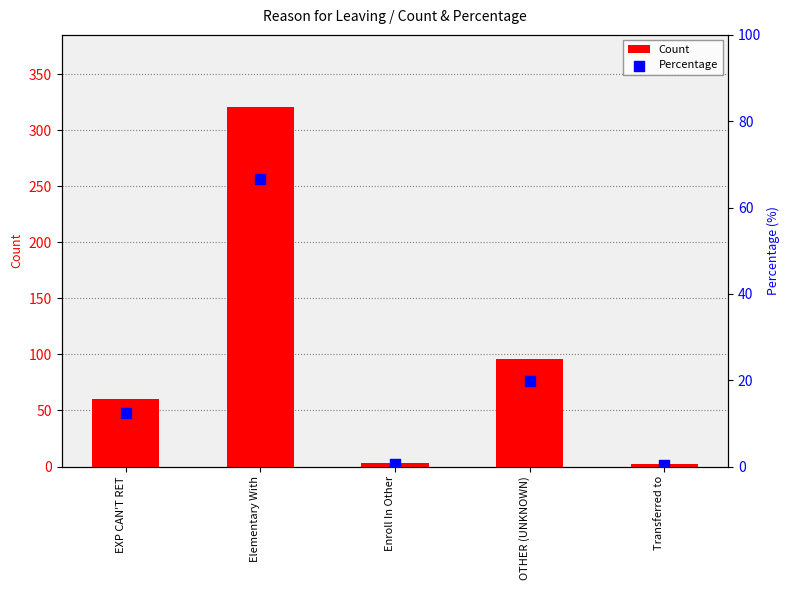

Is the value of Percentage at OTHER (UNKNOWN) greater than the value of Count at OTHER (UNKNOWN)?

No